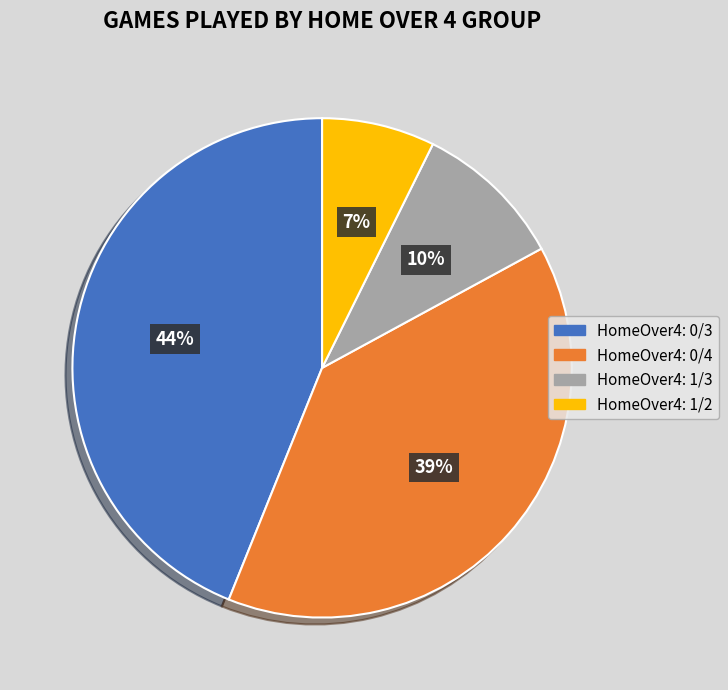

Does HomeOver4: 0/3 account for over 50% of the chart?

No